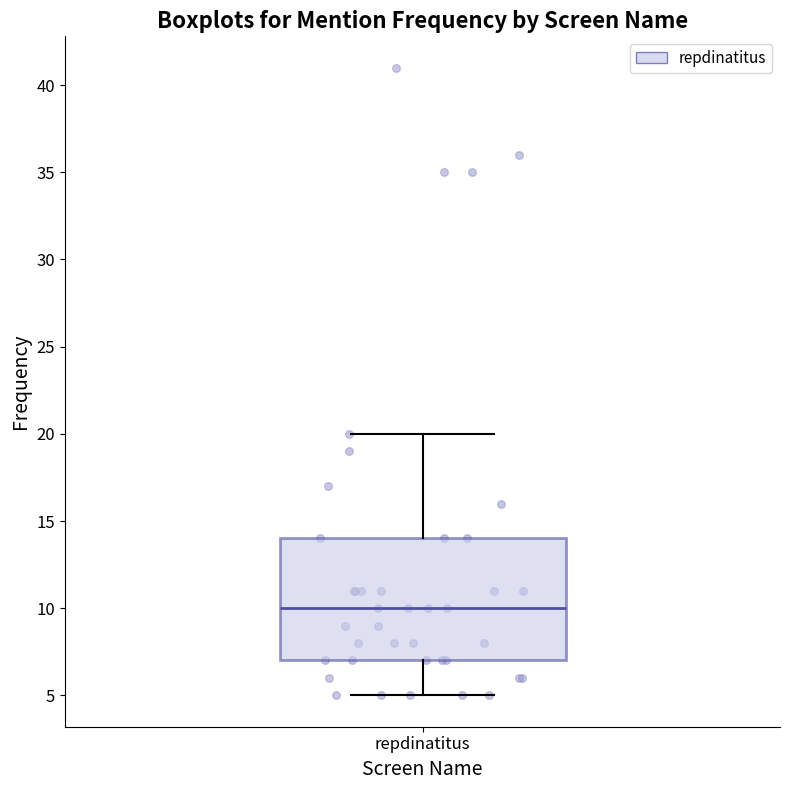

Read this box plot against the y-axis: the position of the median line, the range covered by the box, and the ends of both whiskers. The values are not printed on the chart, so give them approximately, as read against the axis.

median 10, box 7 to 14, whiskers 5 to 20